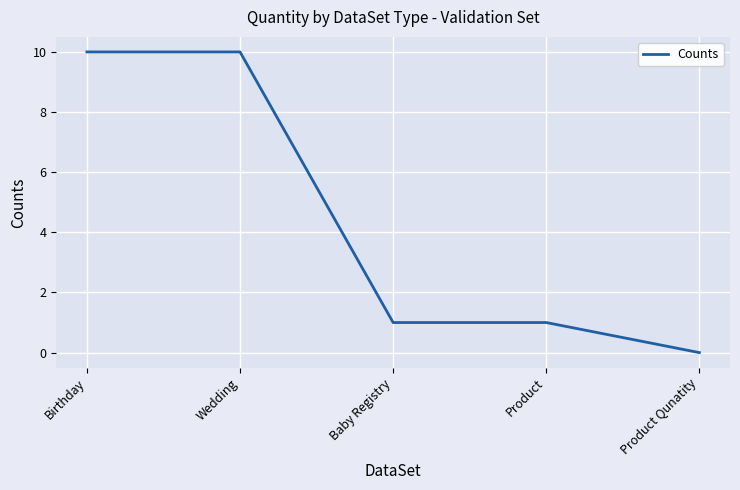

What is the maximum value shown in the chart?

10